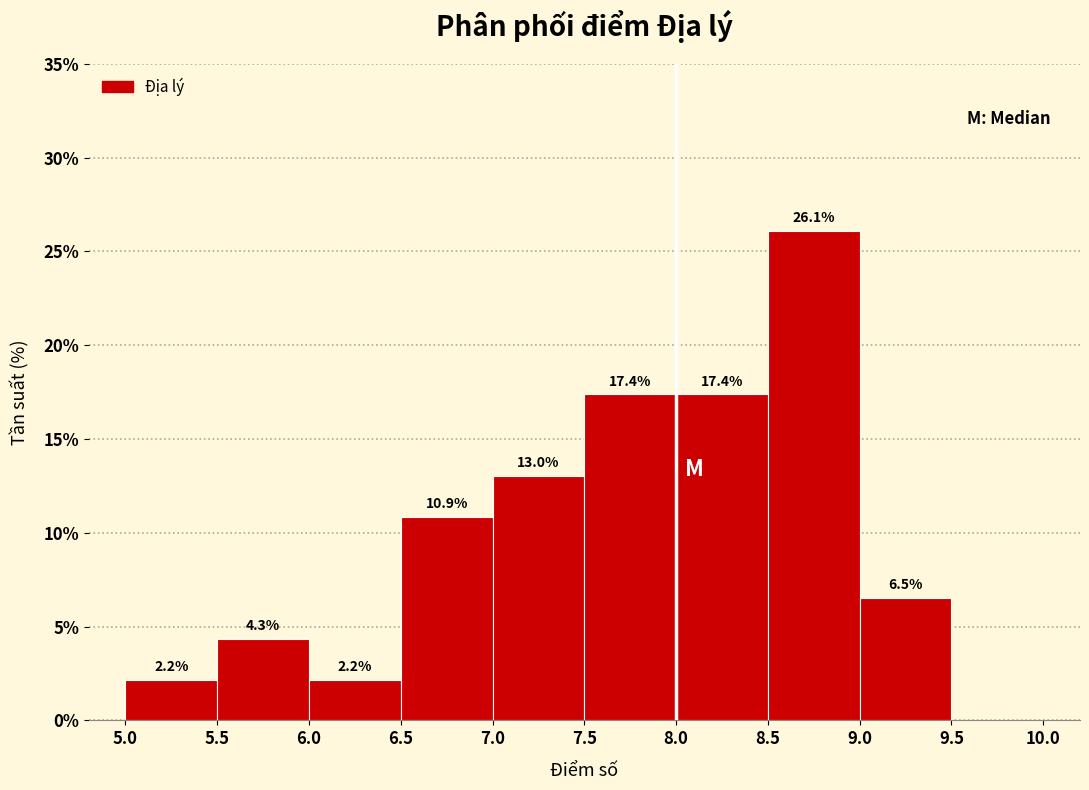

Which range on the x-axis has the tallest bar?

8.5 to 9.0